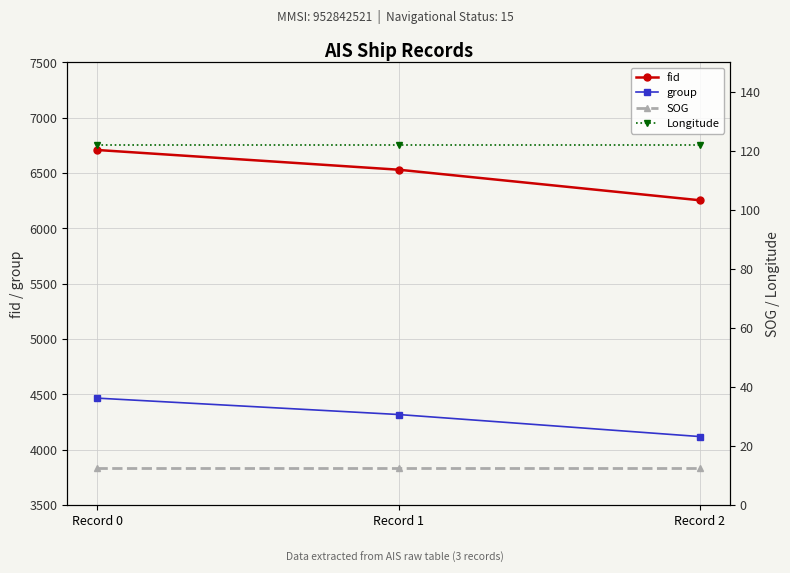

Reading right to left, list all the values displayed in this chart.

fid: Record 2=6255.0	Record 1=6531.0	Record 0=6709.0
group: Record 2=4120.0	Record 1=4319.0	Record 0=4467.0
SOG: Record 2=12.5	Record 1=12.5	Record 0=12.5
Longitude: Record 2=122.0	Record 1=122.0	Record 0=122.0